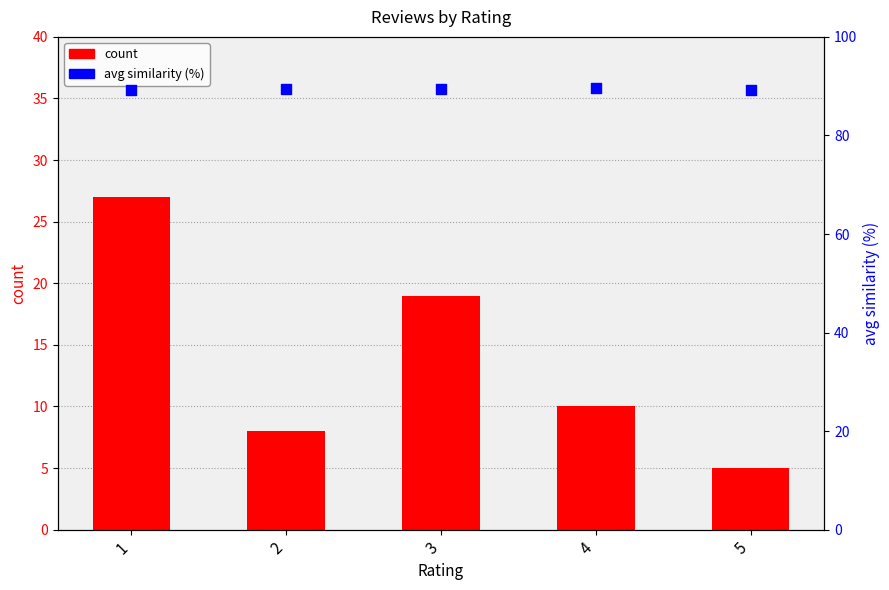

Which series reaches the maximum Y coordinate?

avg similarity (%)